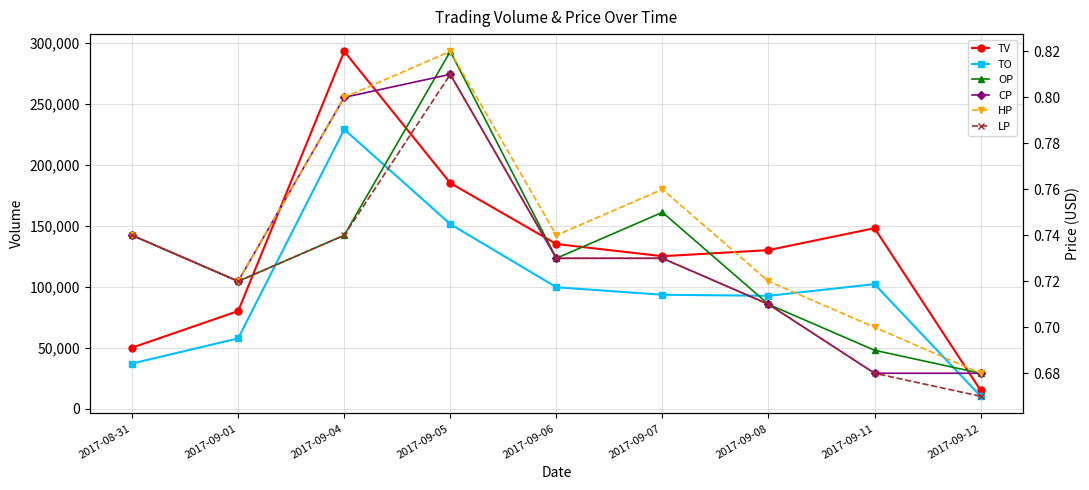

What position from the left is 2017-09-12?

9